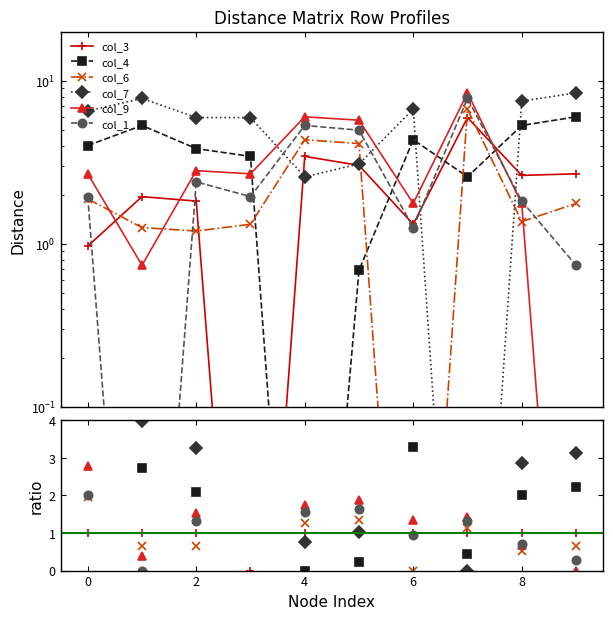

At which category does the chart reach its peak across all series?

9